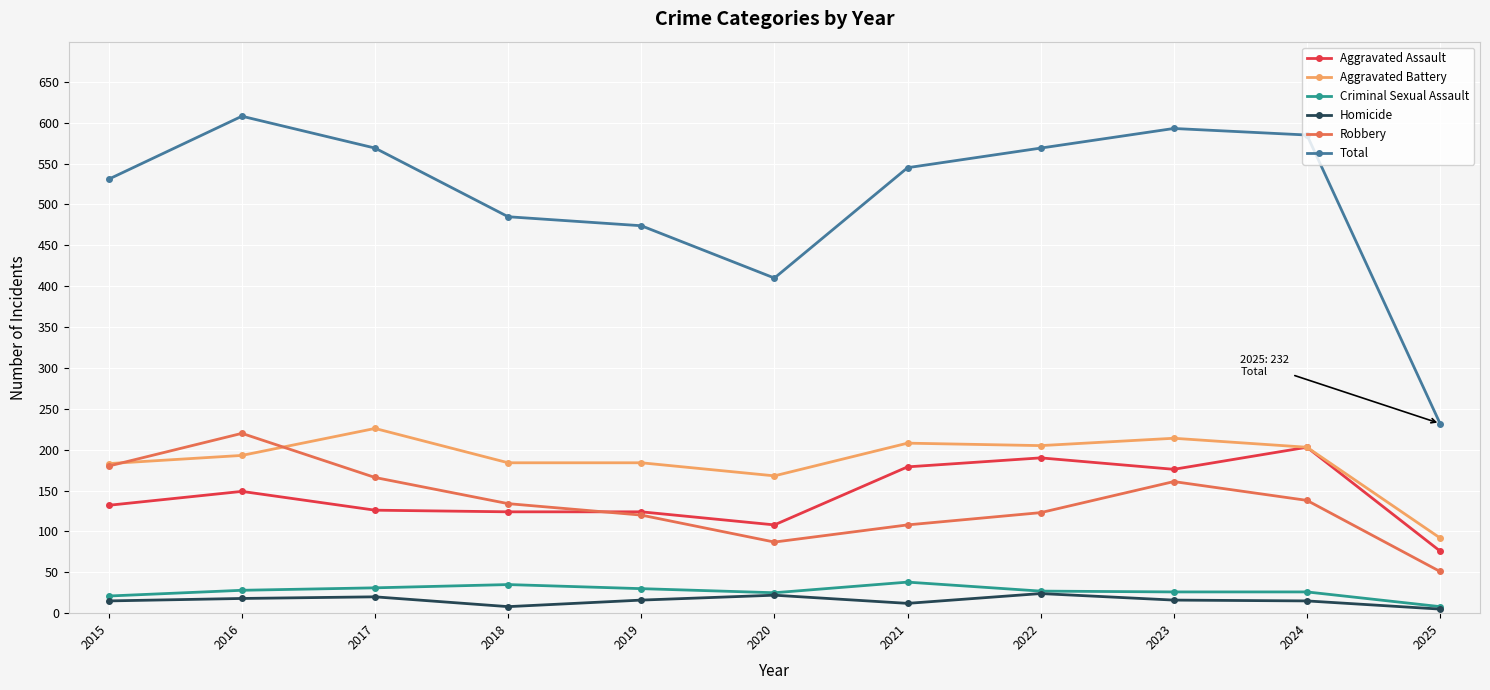

True or false: Total and Aggravated Battery cross at least once.

False